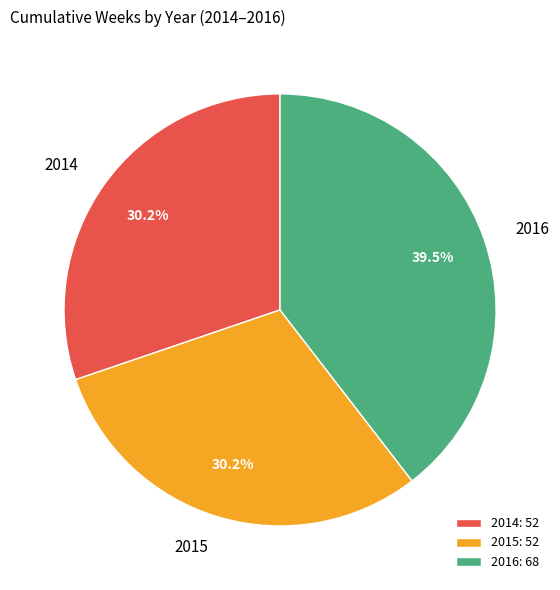

What is the ratio of the value at 2015 to the value at 2014?

1.0